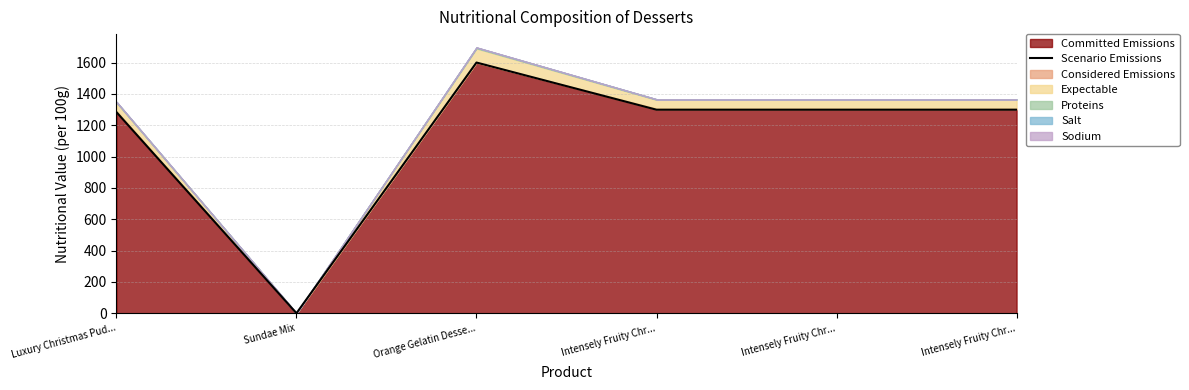

Reading right to left, list all the values displayed in this chart.

1299	1299	1299	1600	0	1284